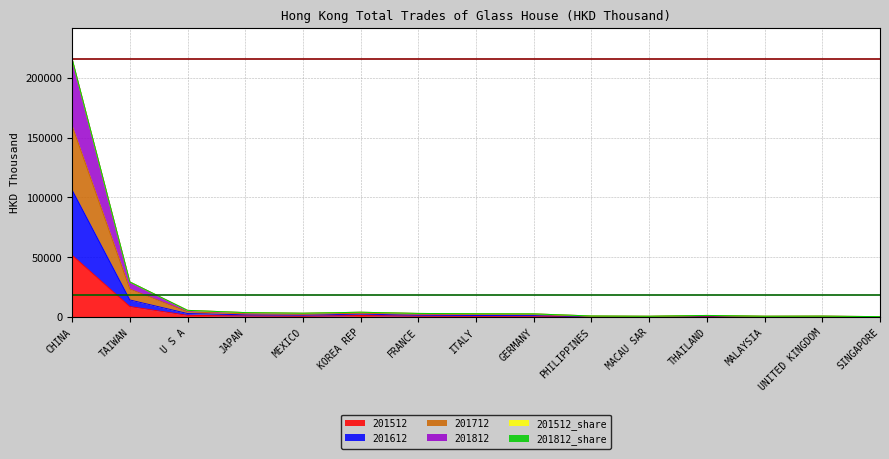

What is the sum of the Mean total values at TAIWAN and CHINA?

36782.3